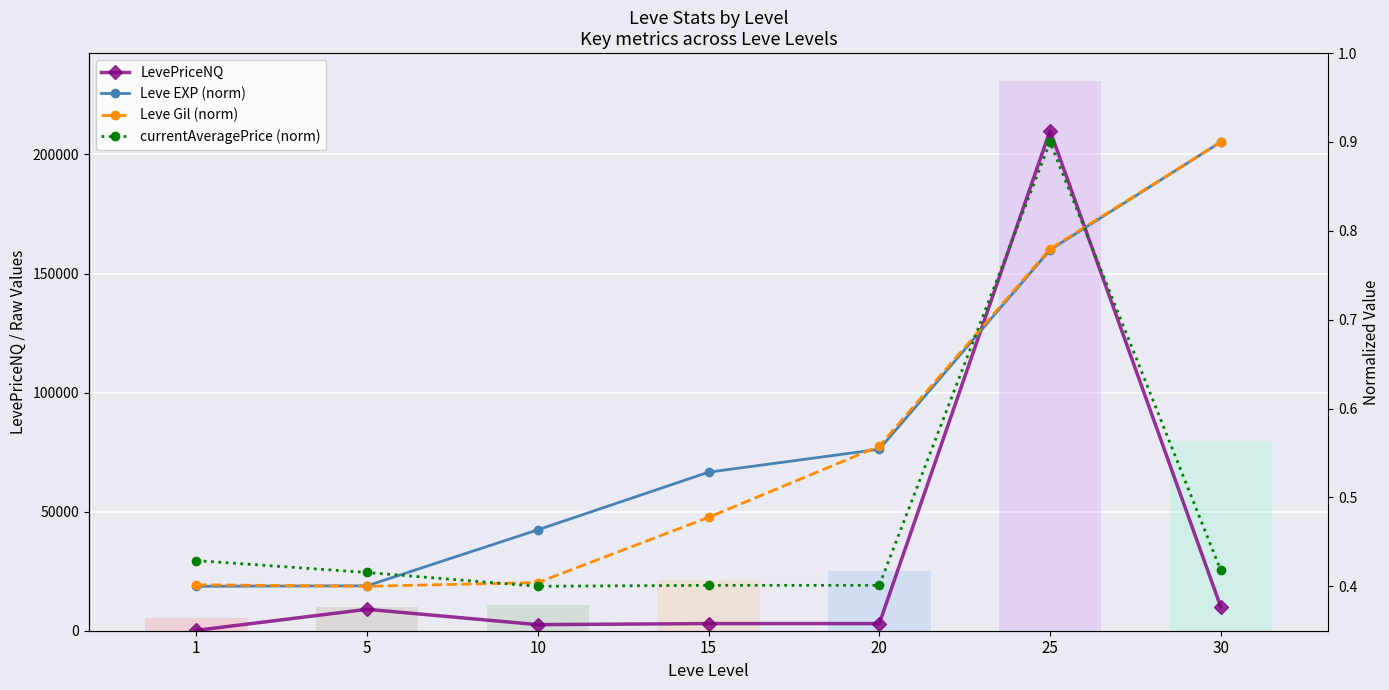

True or false: Leve Gil (norm) has a value of 0.3 at 15.

False